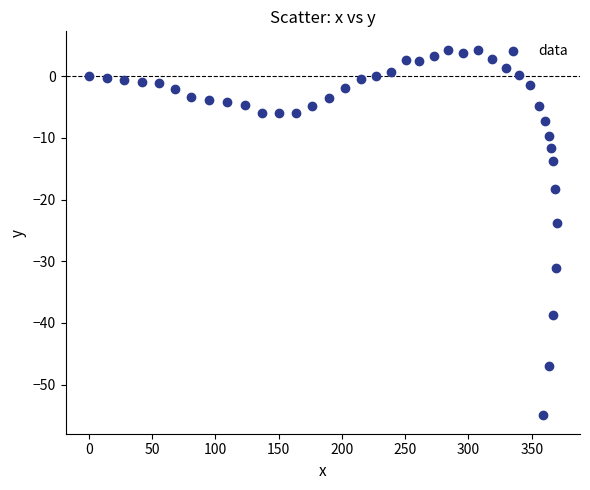

What is the range of Y values (max minus min)?

59.3